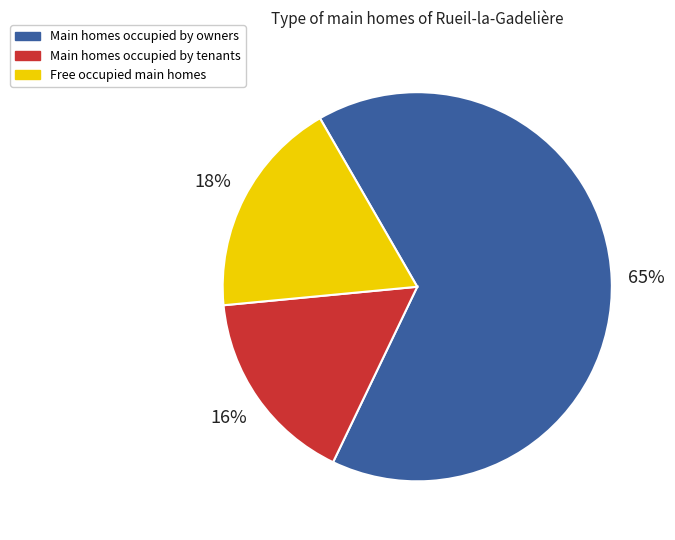

To the nearest percent, what is the average slice percentage?

33%